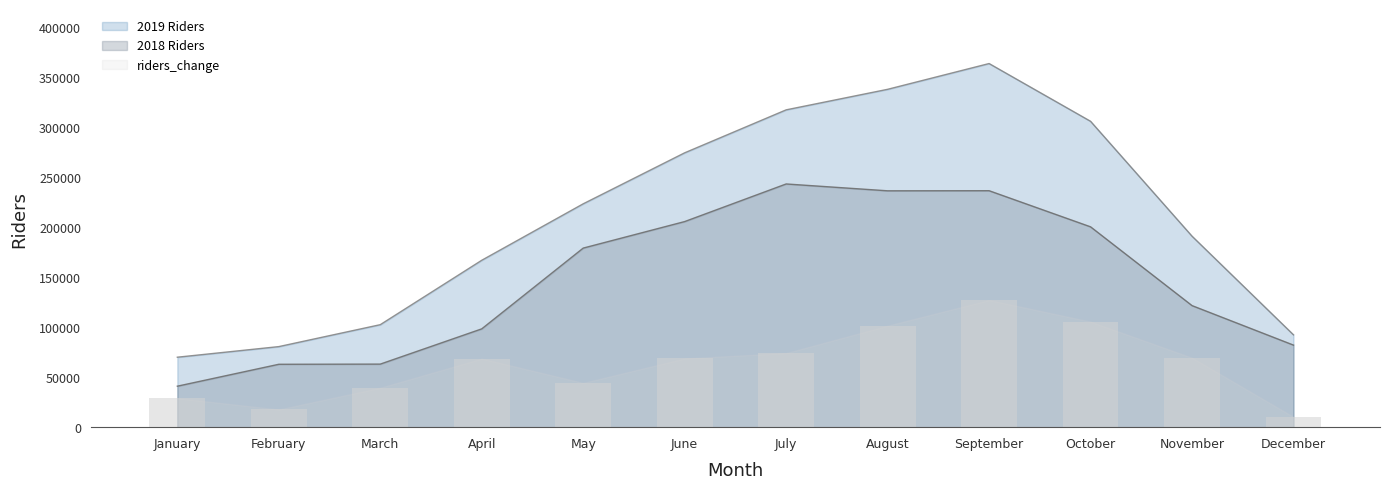

Reading left to right, transcribe all the data shown in this chart.

2018 Riders: January=40932	February=62817	March=62985	April=98194	May=178865	June=205359	July=242916	August=236076	September=236182	October=200100	November=121419	December=81961
2019 Riders: January=69872	February=80466	March=102369	April=166694	May=223084	June=274022	July=316931	August=337443	September=363185	October=305504	November=190759	December=92208
riders_change: January=28940	February=17649	March=39384	April=68500	May=44219	June=68663	July=74015	August=101367	September=127003	October=105404	November=69340	December=10247